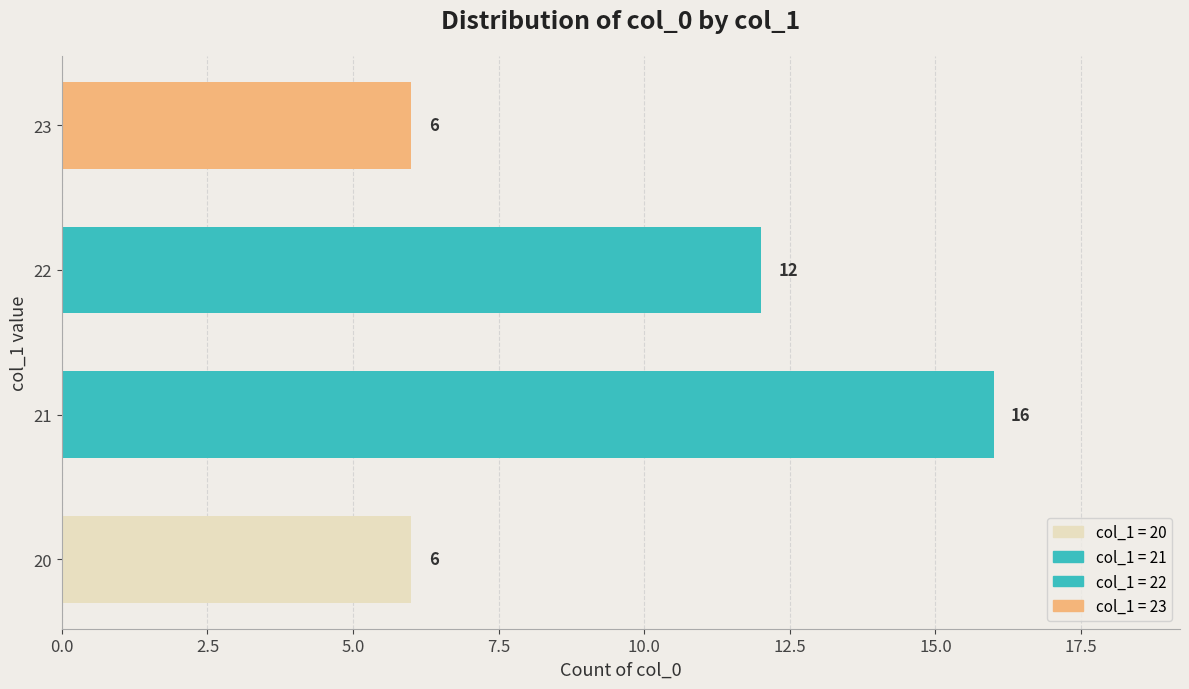

What is the average value?

10